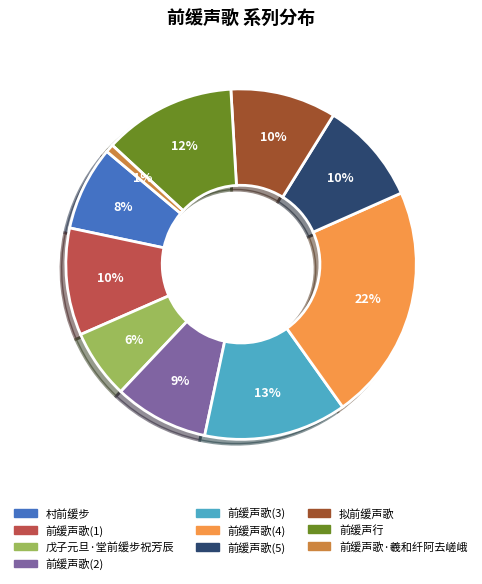

Does any single category account for the majority?

No